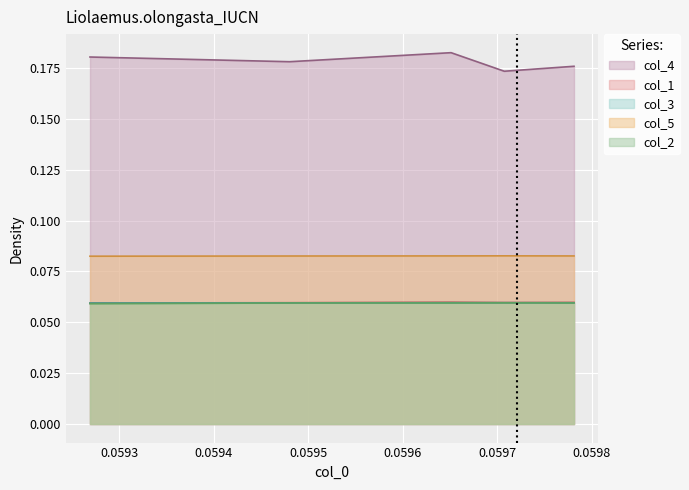

True or false: col_4 and col_5 intersect in this chart.

False